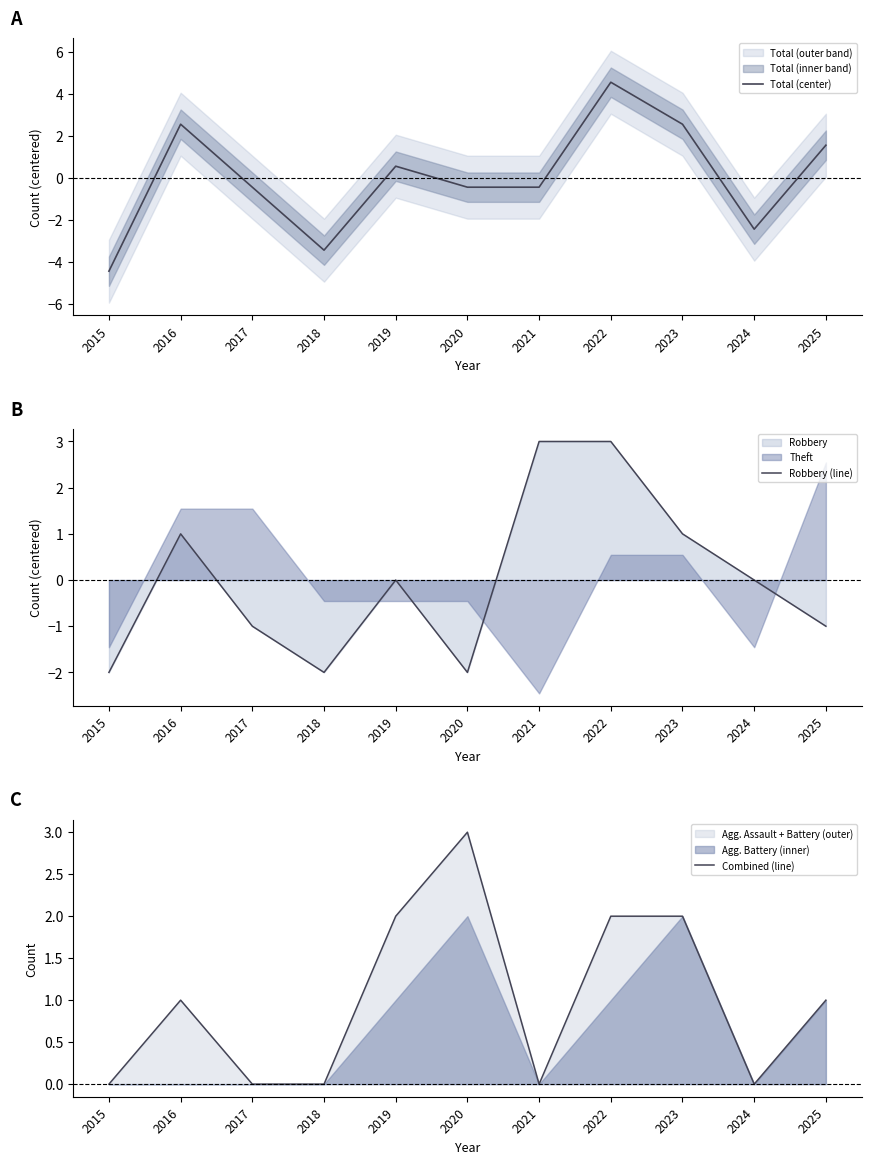

Reading left to right, what are all the values shown in this chart?

Total (center): 2015=-4.5	2016=2.5	2017=-0.5	2018=-3.5	2019=0.5	2020=-0.5	2021=-0.5	2022=4.5	2023=2.5	2024=-2.5	2025=1.5
Robbery (line): 2015=-2.0	2016=1.0	2017=-1.0	2018=-2.0	2019=0.0	2020=-2.0	2021=3.0	2022=3.0	2023=1.0	2024=0.0	2025=-1.0
Combined (line): 2015=0.0	2016=1.0	2017=0.0	2018=0.0	2019=2.0	2020=3.0	2021=0.0	2022=2.0	2023=2.0	2024=0.0	2025=1.0